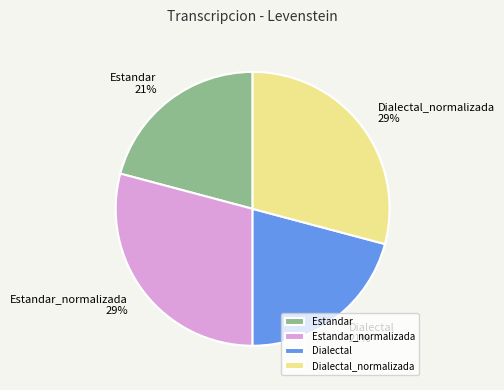

Is there a majority slice in this chart?

No